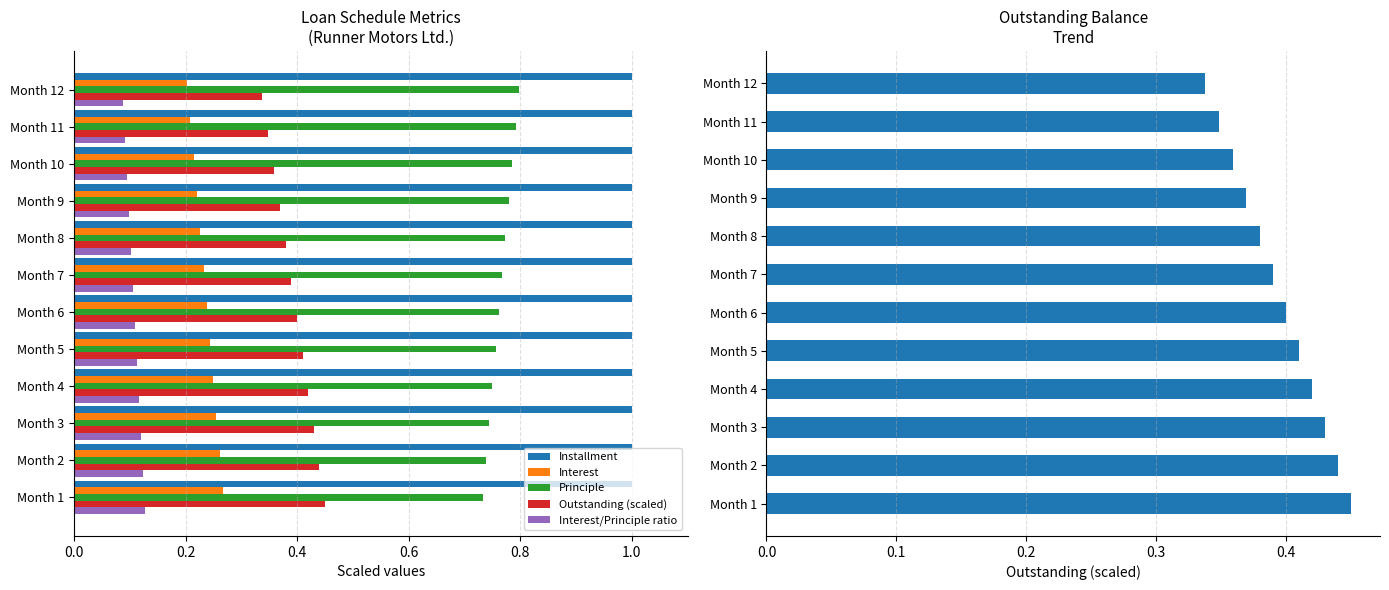

Is the value of Interest at Month 12 greater than the value of Installment at Month 3?

No